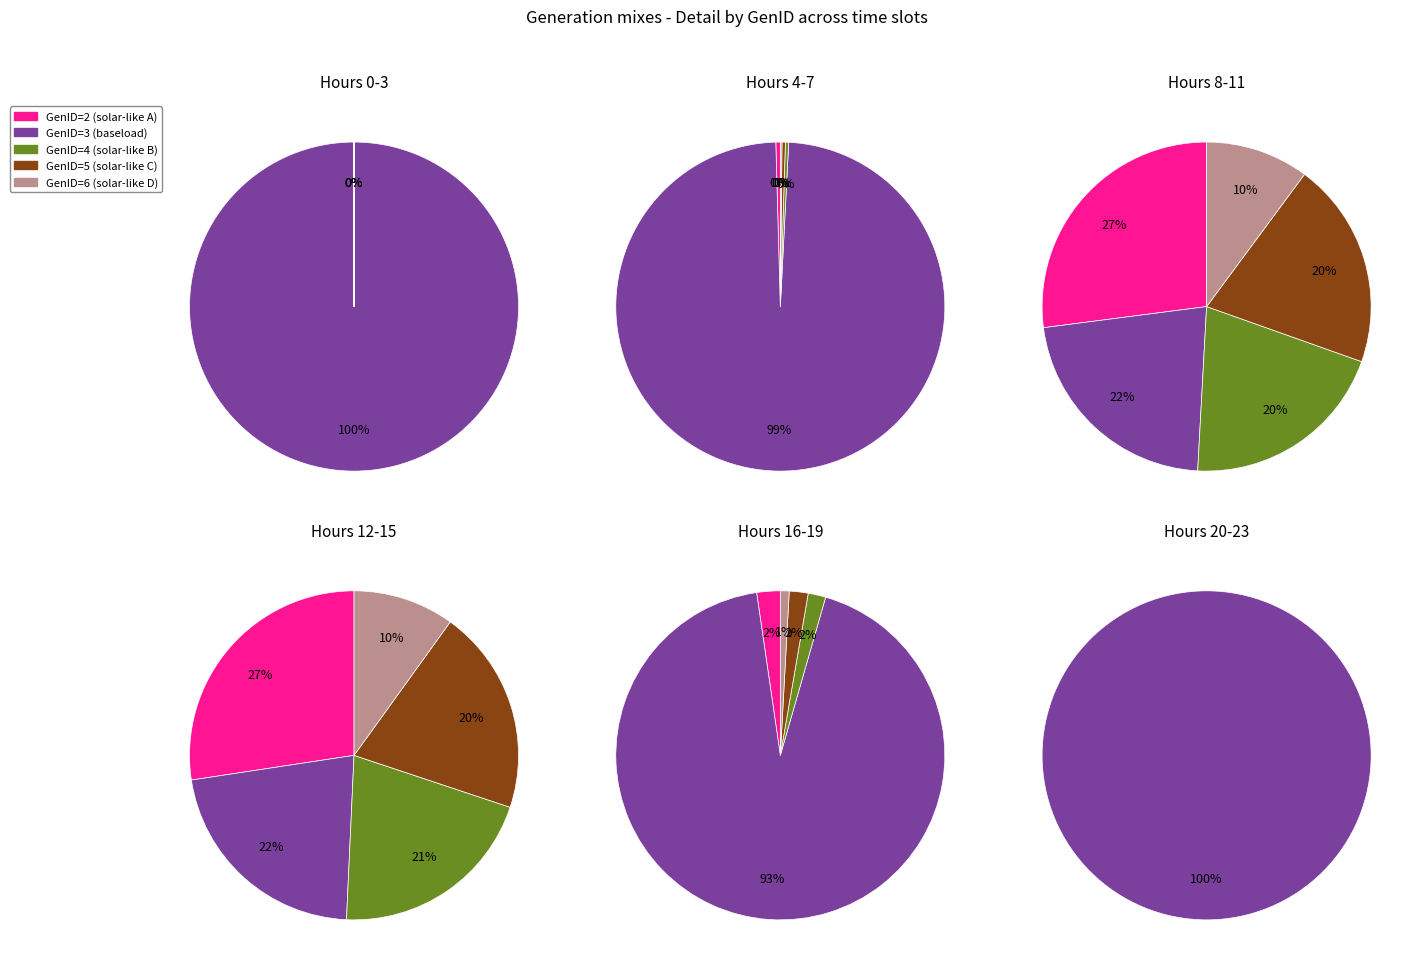

The 6 slice represents 16% of the pie. True or false?

False